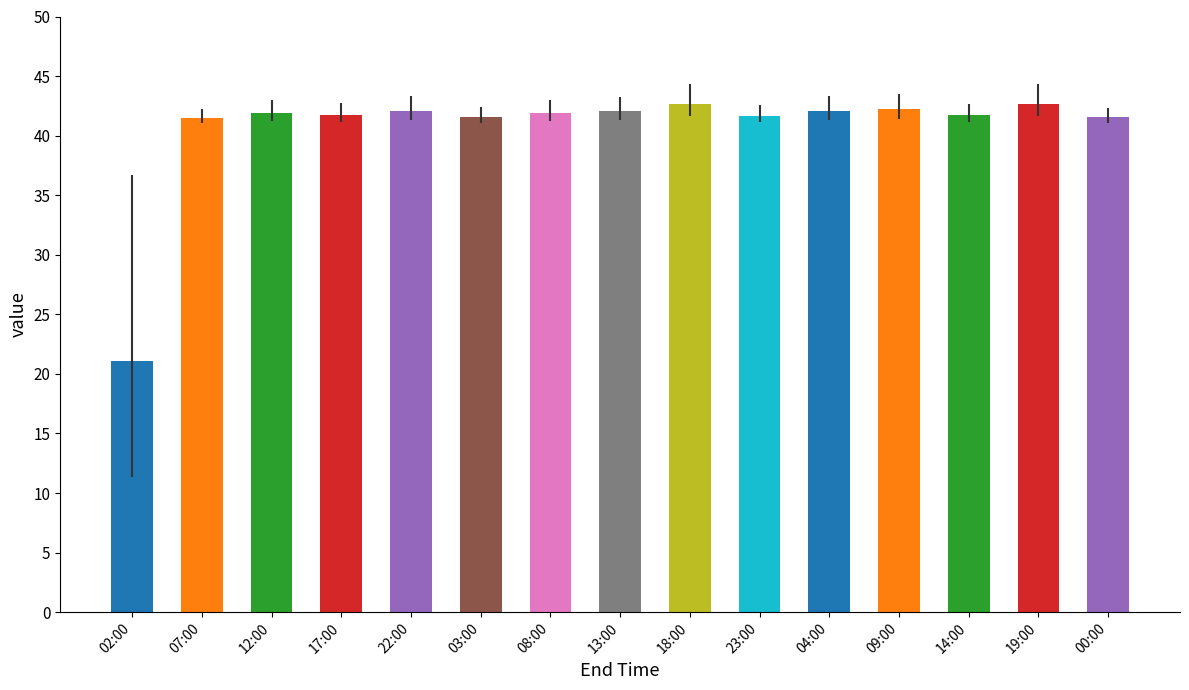

Read the value at 09:00.

42.2